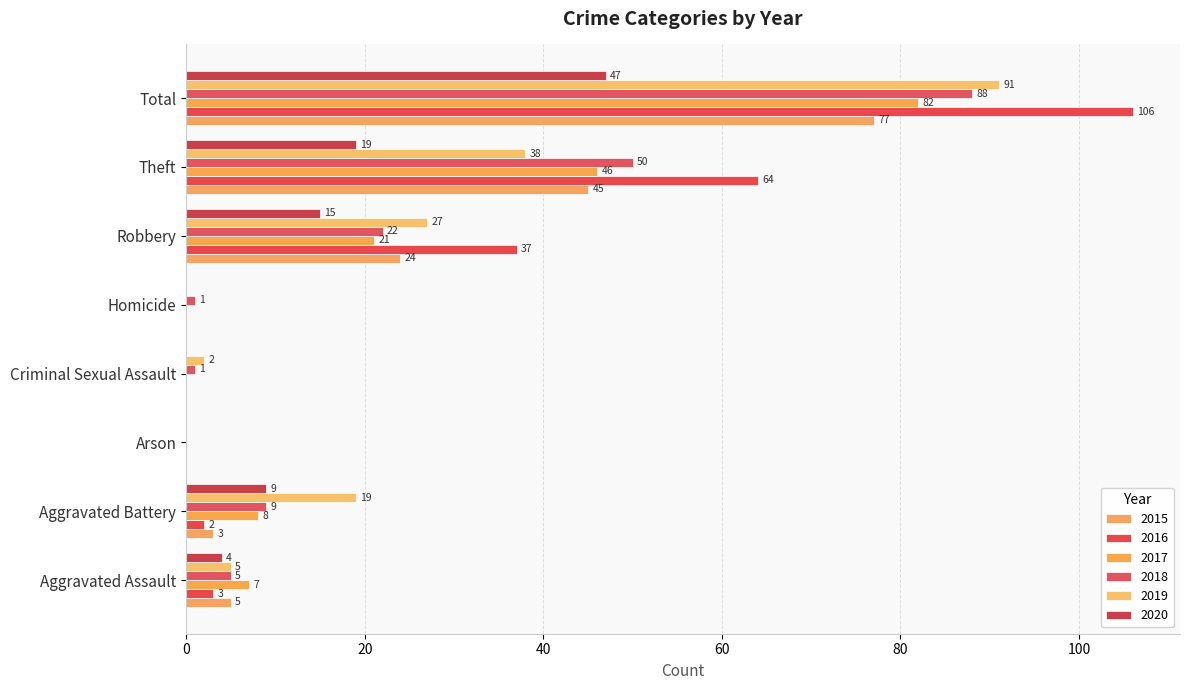

How many series are shown in this chart?

6